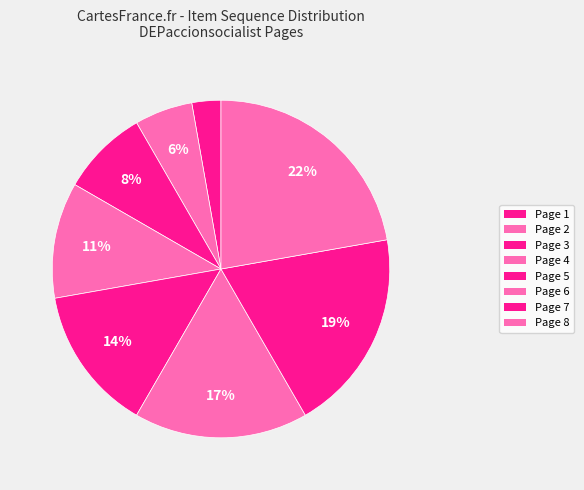

To the nearest percent, what percentage of the pie is Page 3?

8%